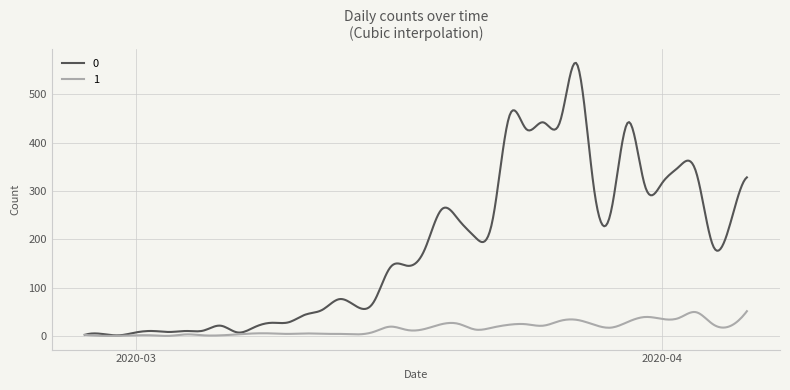

What is the greatest value displayed?

565.1